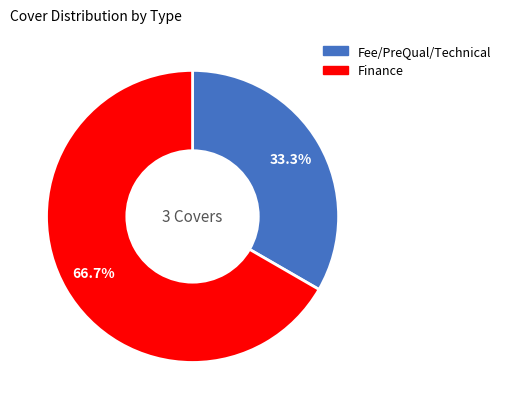

Is there a majority slice in this chart?

Yes